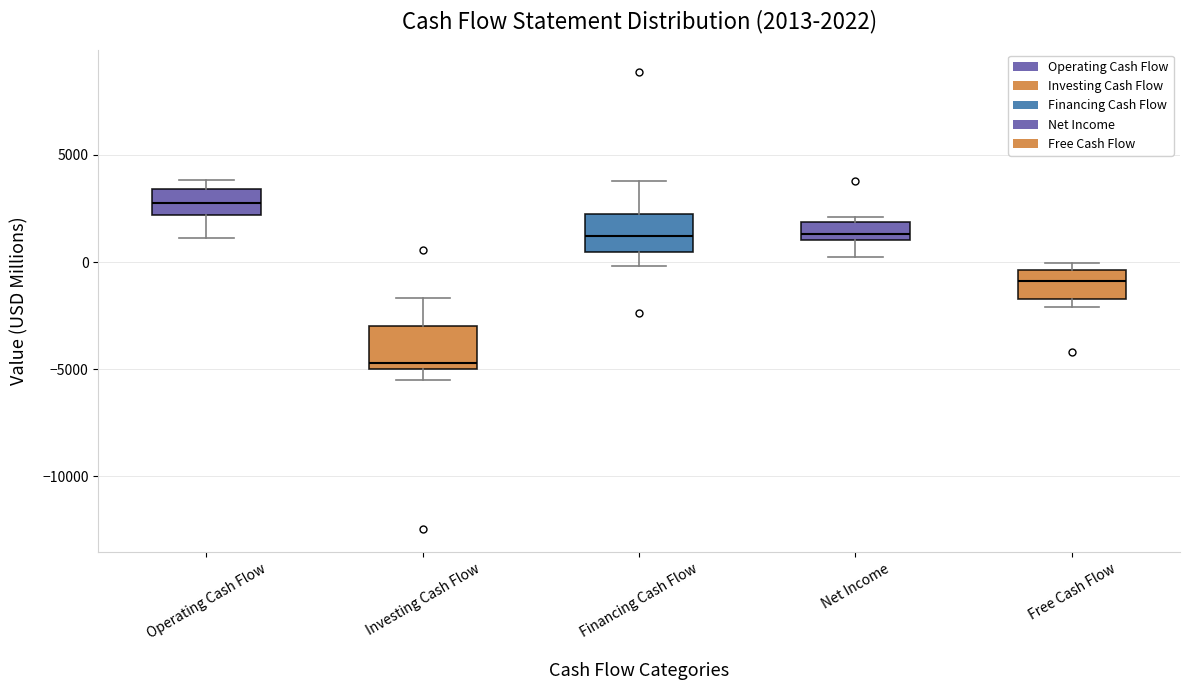

Which box has the lowest median line?

Investing Cash Flow